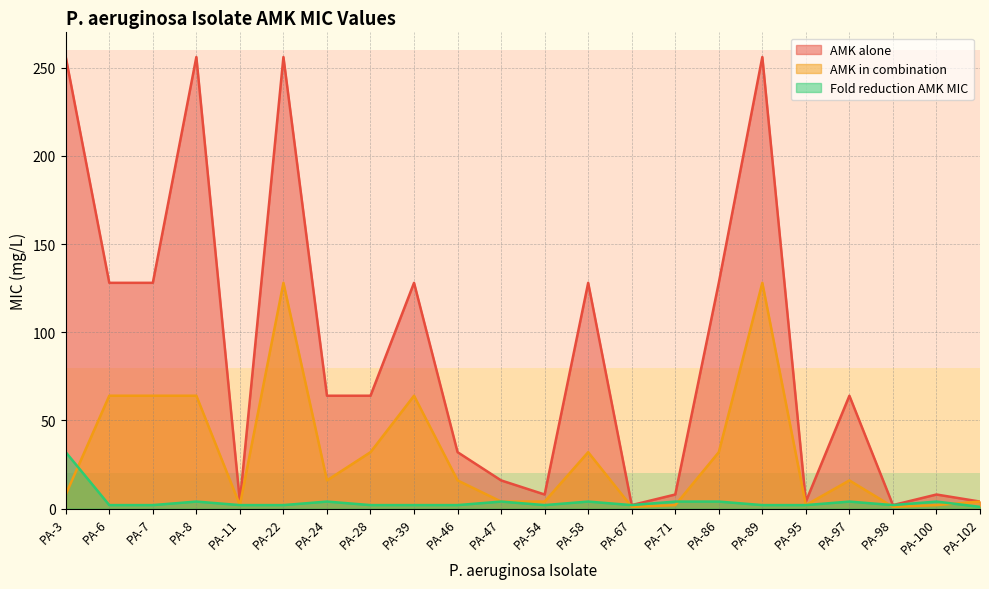

How many values in the Fold reduction AMK MIC series exceed 2?

9